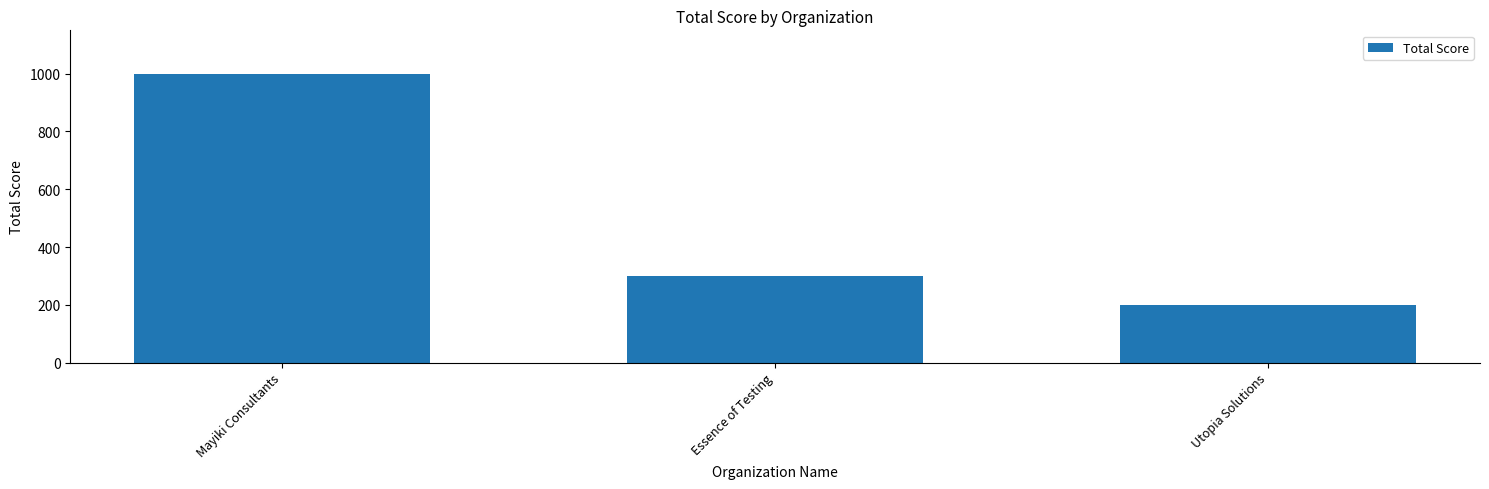

Which label corresponds to the smallest value in the chart?

Utopia Solutions